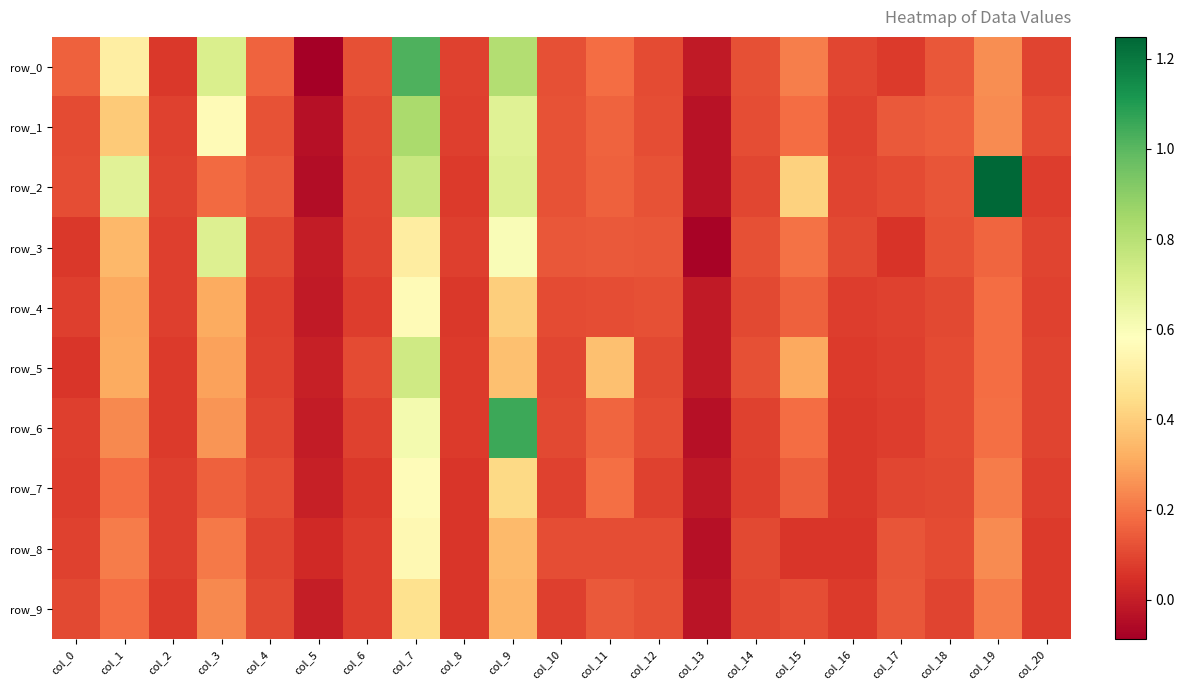

At which label is row_9 closest to 0?

col_5